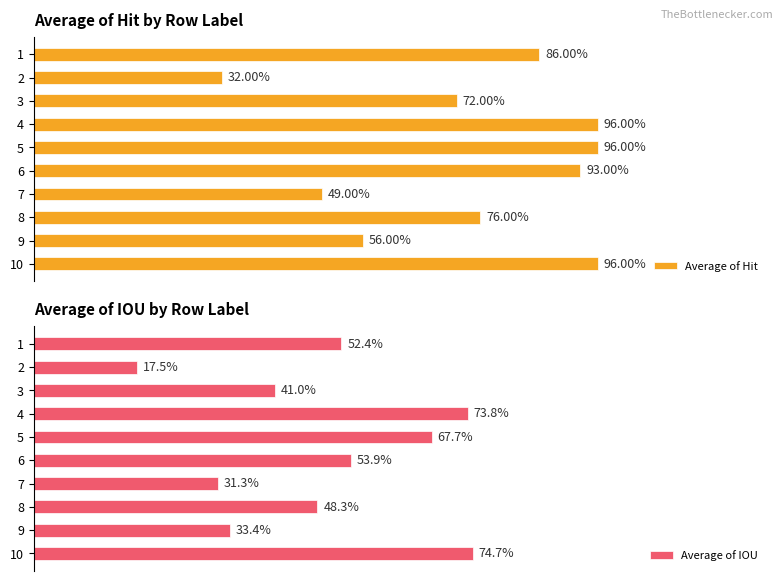

How many distinct data groups are displayed?

2